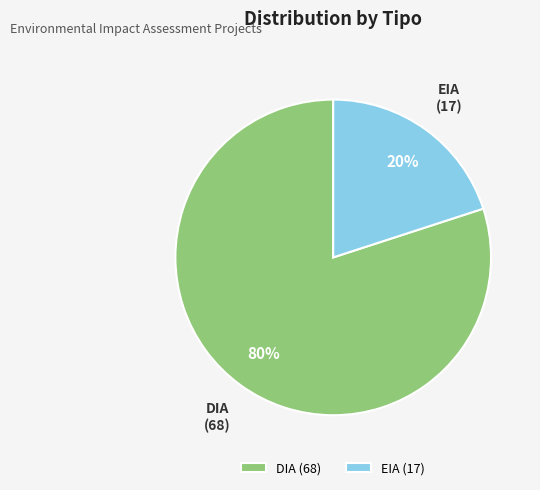

How many segments does this pie chart have?

2